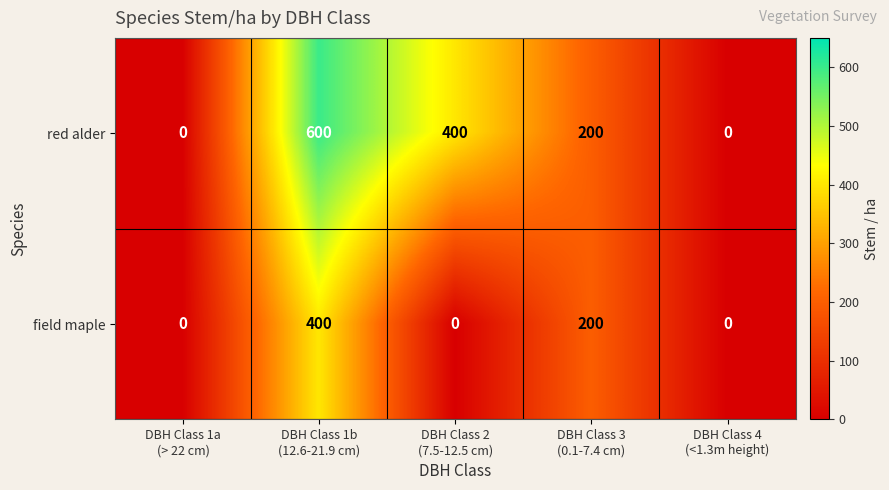

Count the number of data series in this chart.

2